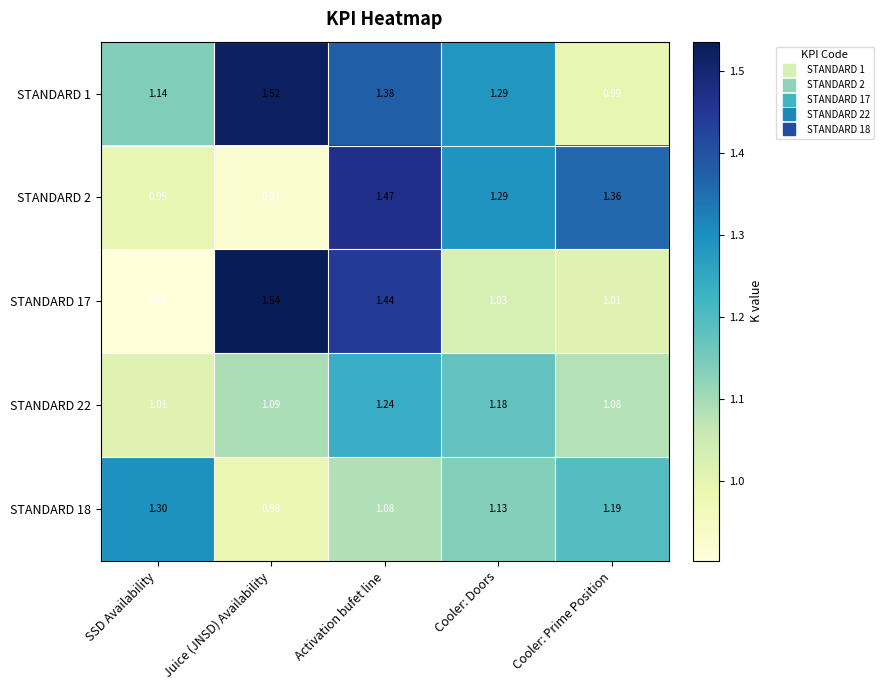

List the labels in order of STANDARD 2 value, smallest first.

Juice (JNSD) Availability, SSD Availability, Cooler: Doors, Cooler: Prime Position, Activation bufet line